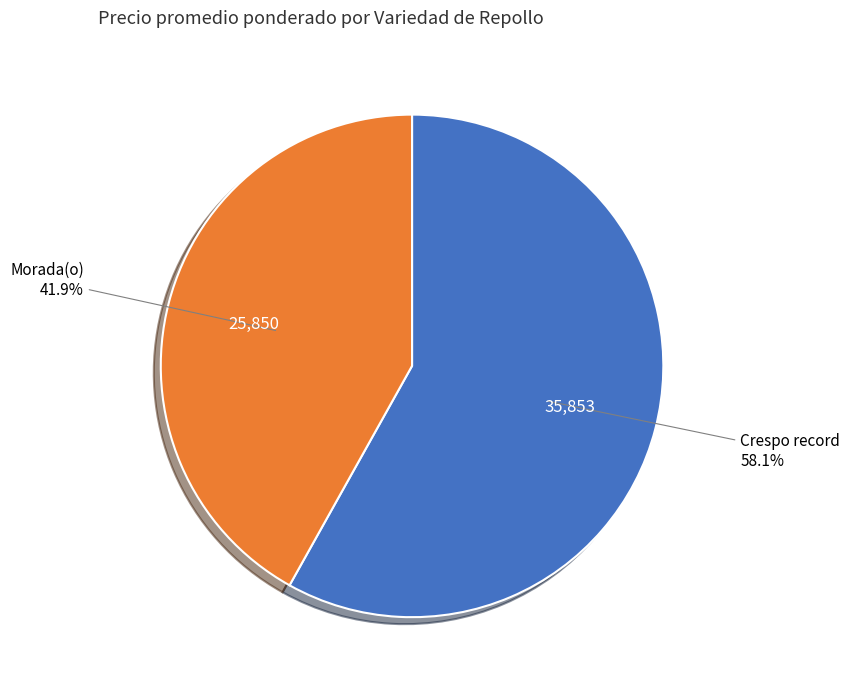

Count the number of slices in the pie.

2